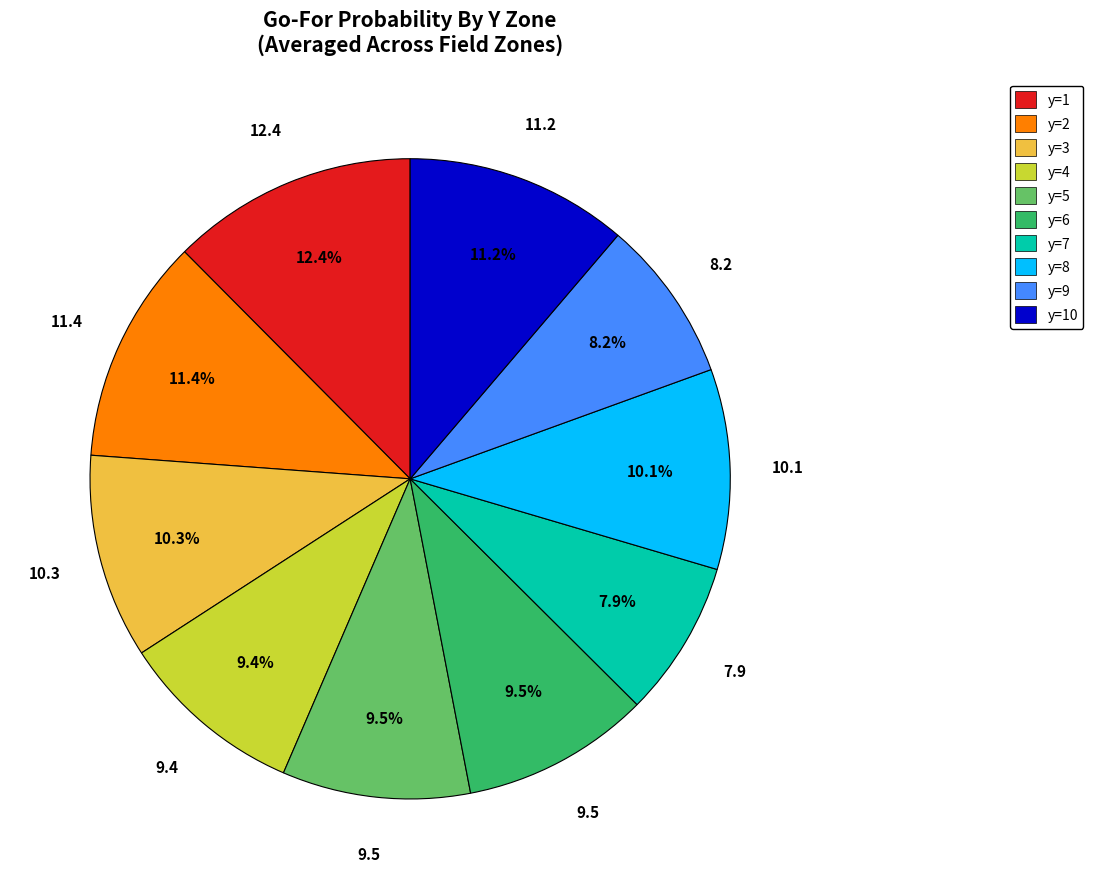

Which category has the biggest portion of the pie?

y=1